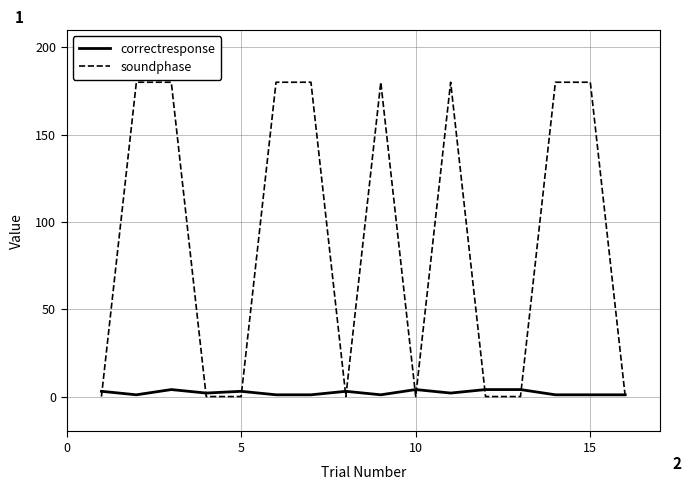

What is the greatest value displayed?

180